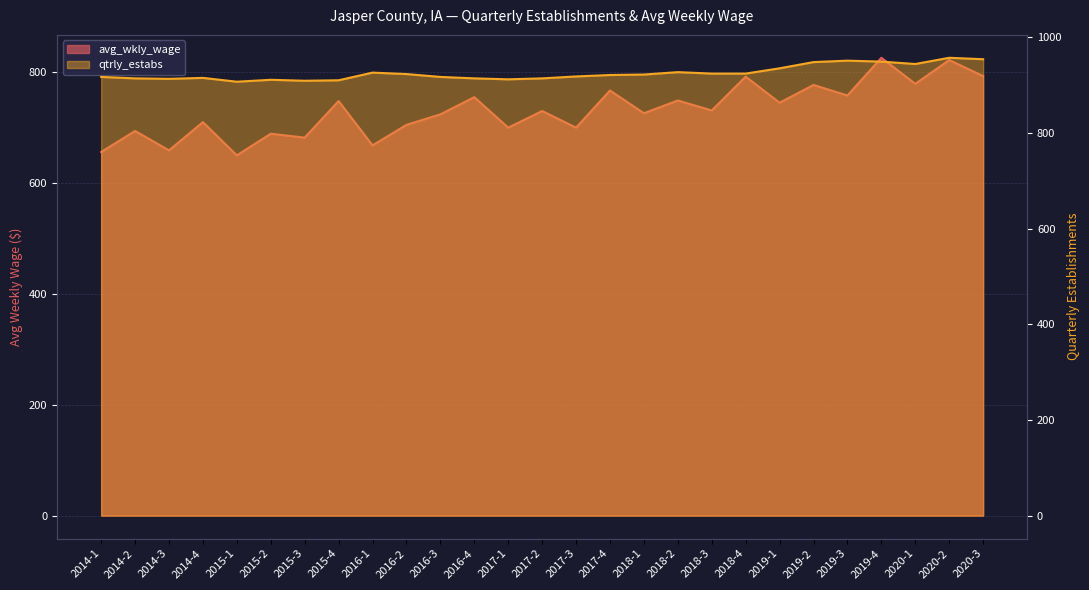

True or false: qtrly_estabs has more than 1 points higher than both neighbors.

True